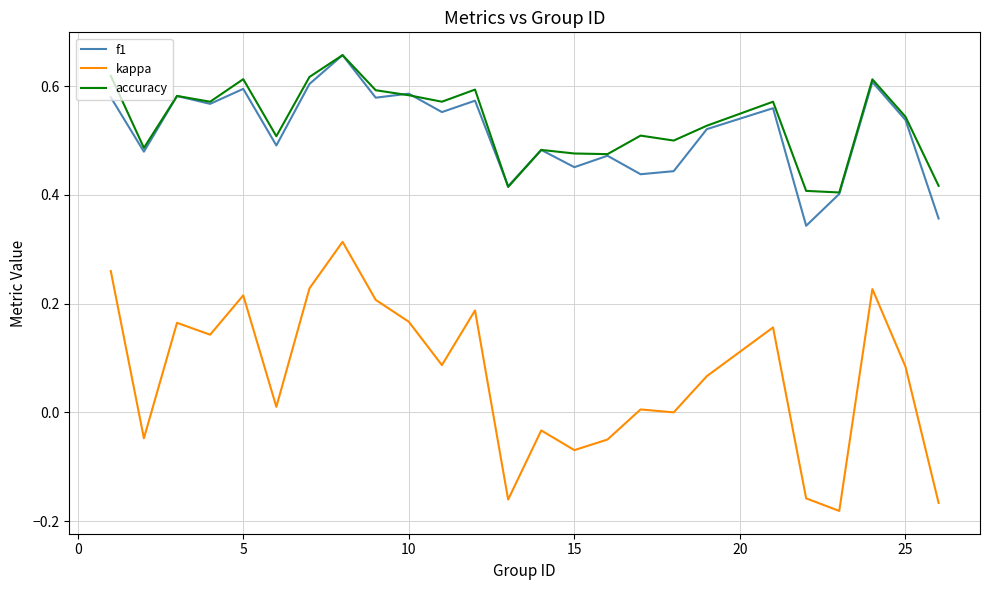

True or false: kappa and accuracy intersect in this chart.

False